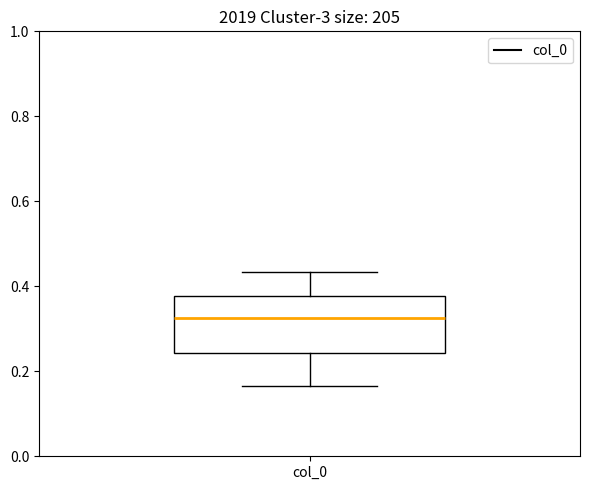

Where is the lower edge of the box for col_0 on the y-axis? The values are not printed on the chart, so give them approximately, as read against the axis.

0.24